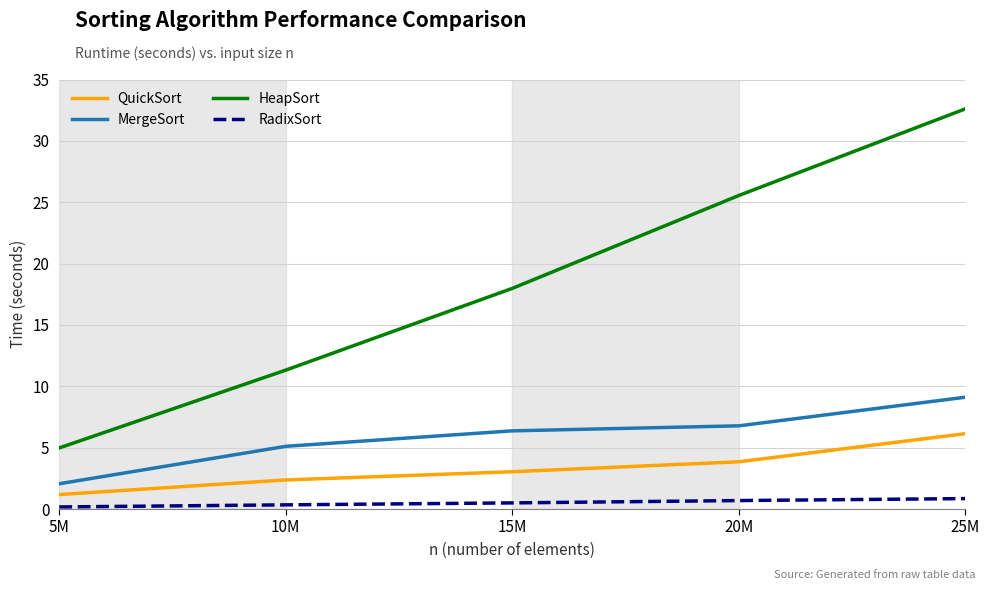

True or false: MergeSort and QuickSort cross at least once.

False